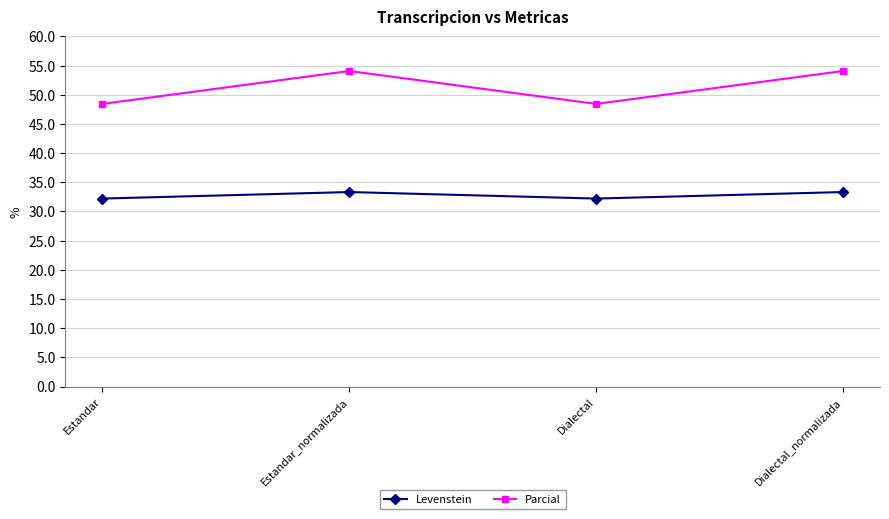

In Parcial, how many points are higher than both neighbors (excluding endpoints)?

1